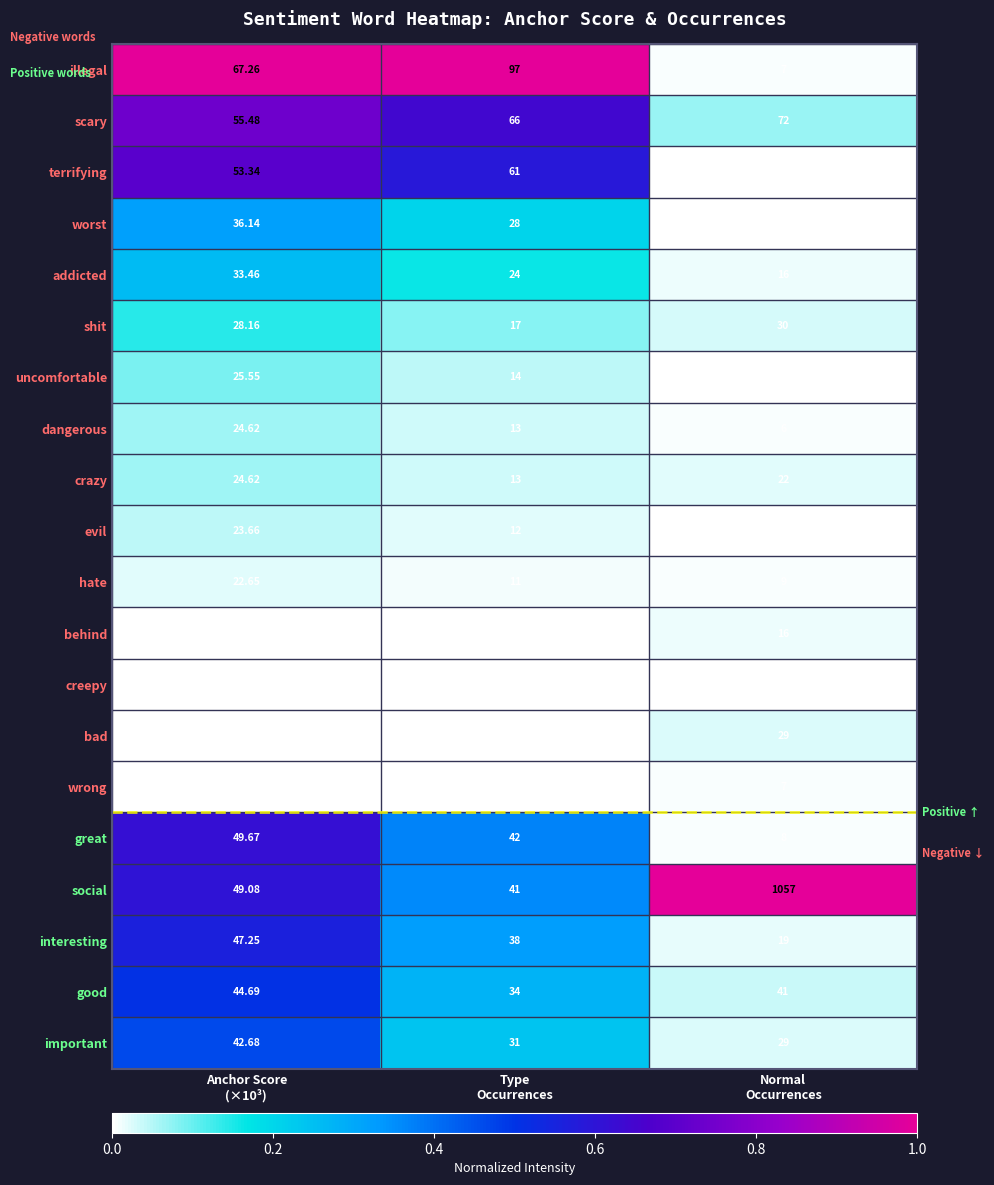

Which series has the widest spread of values?

social